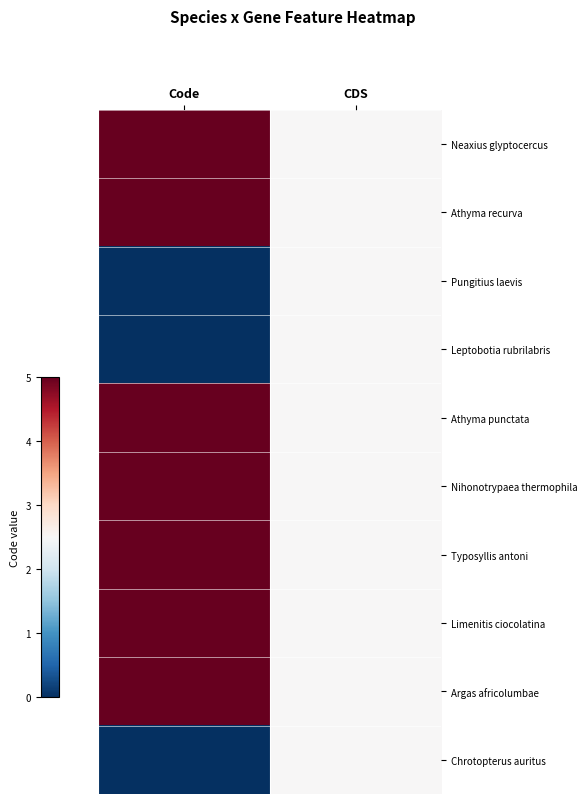

What is the spread (max minus min) of values at Code?

1.0